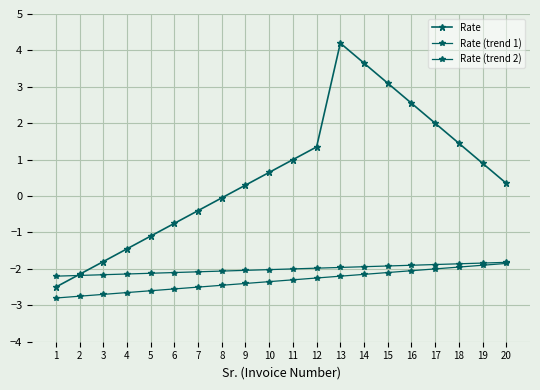

At which category is the sum across all series the highest?

13